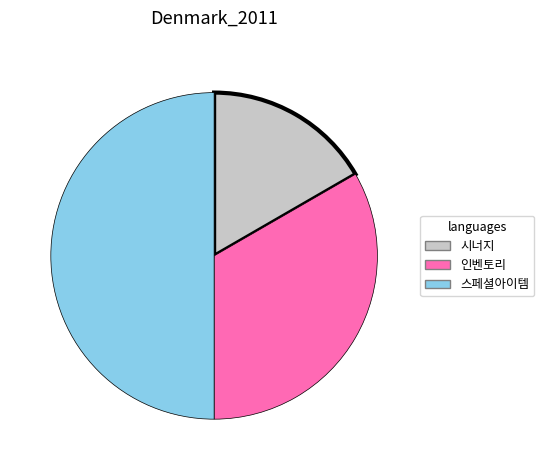

How many slices are in this pie chart?

3